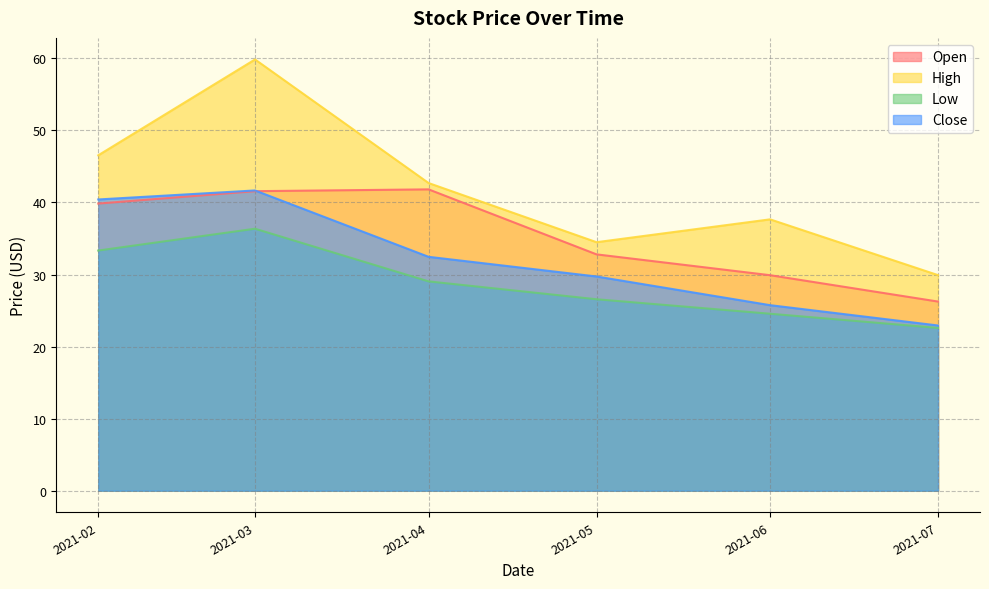

What is the total value across all series at 2021-03?

179.4